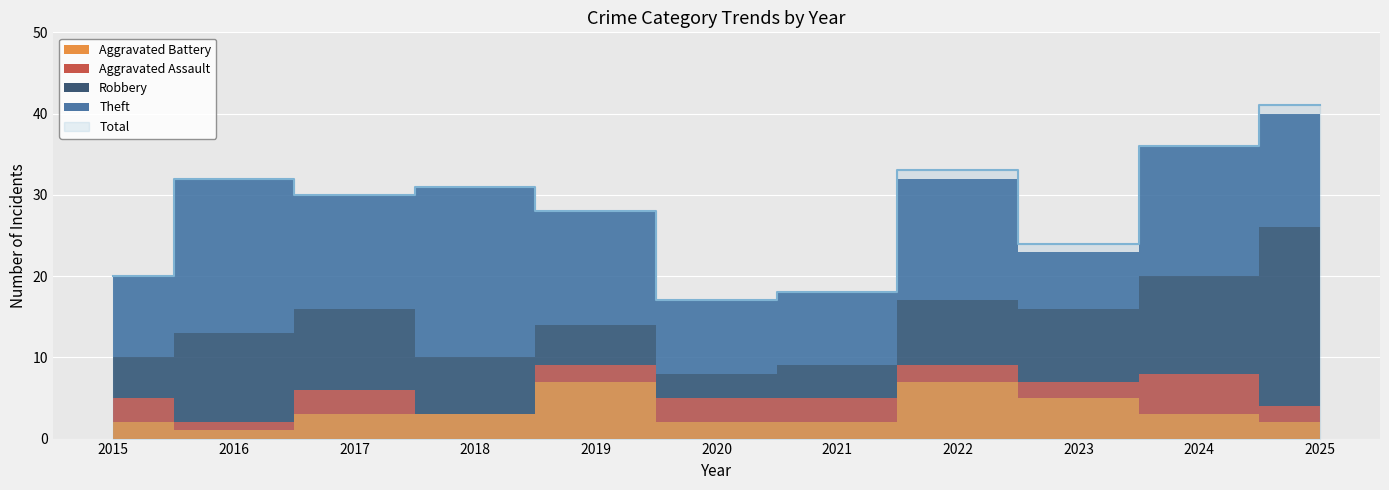

Between 2017 and 2022, which series saw the biggest shift?

Aggravated Battery